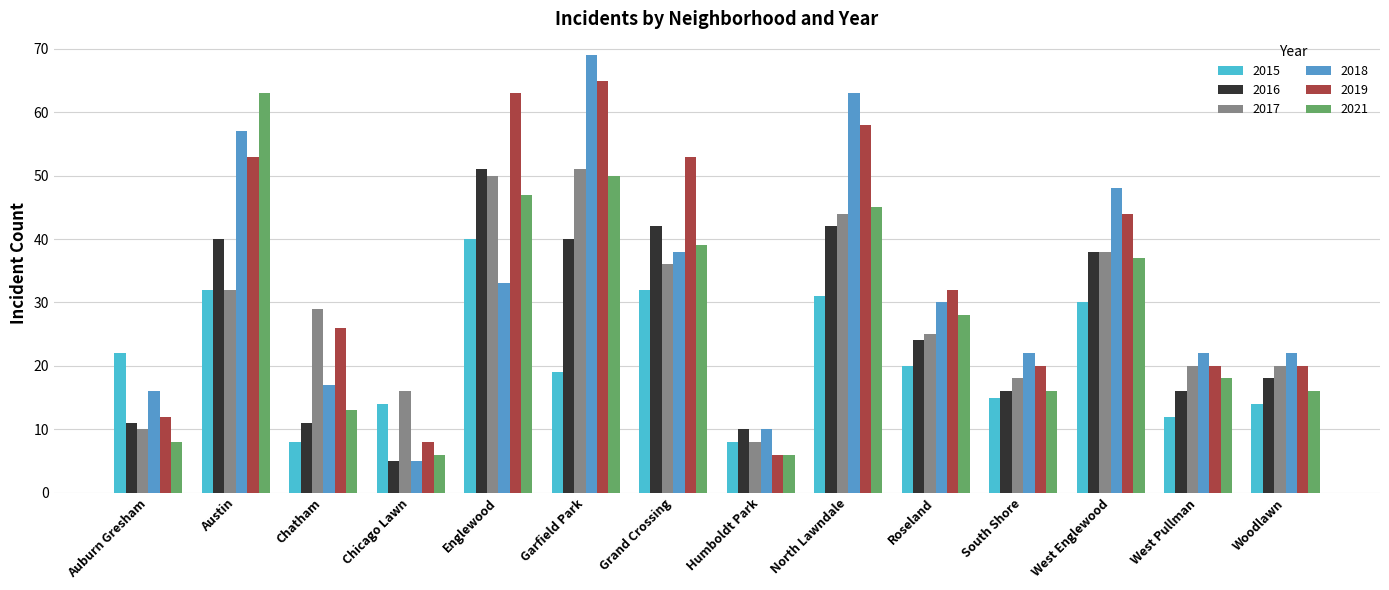

What is the value of the 2015 bar at the 10th from the left?

20